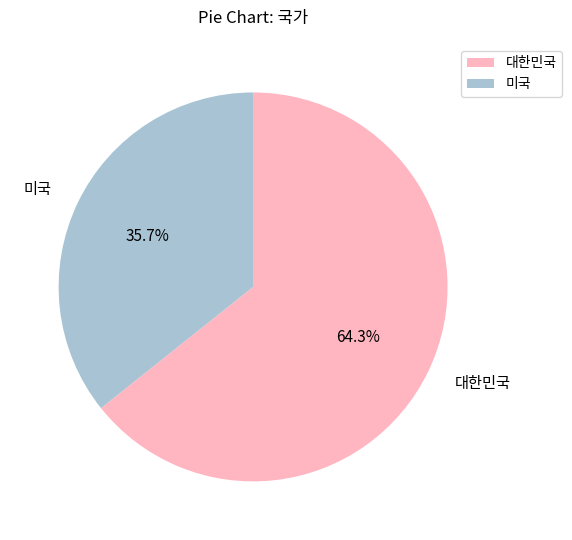

To the nearest percent, what is the difference between the 미국 and 대한민국 slice percentages?

29%